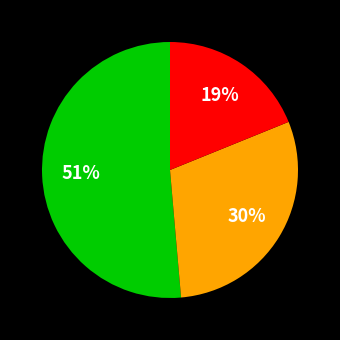

Is there any slice that represents more than half of the pie?

Yes